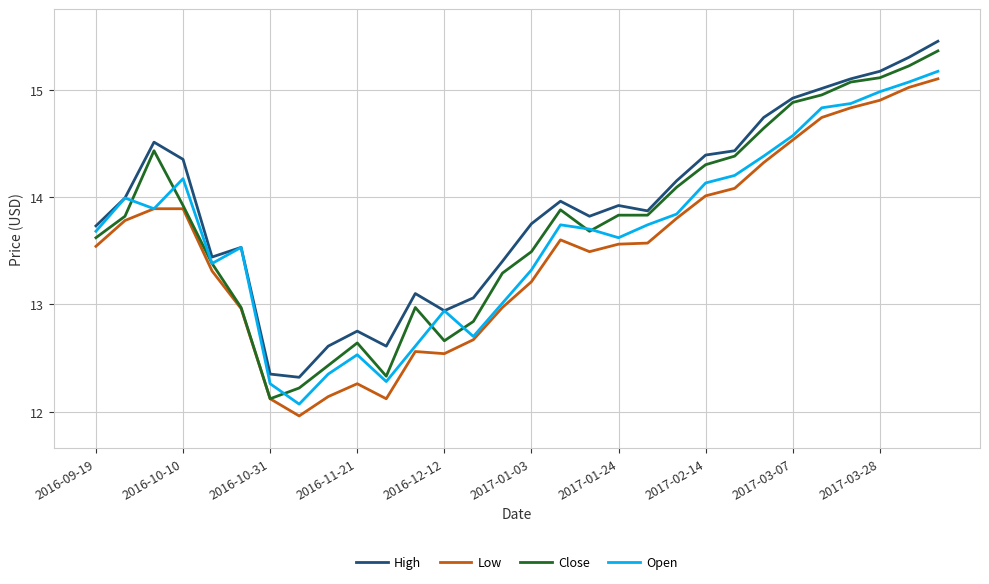

Does the chart display data point markers on the line(s)?

No